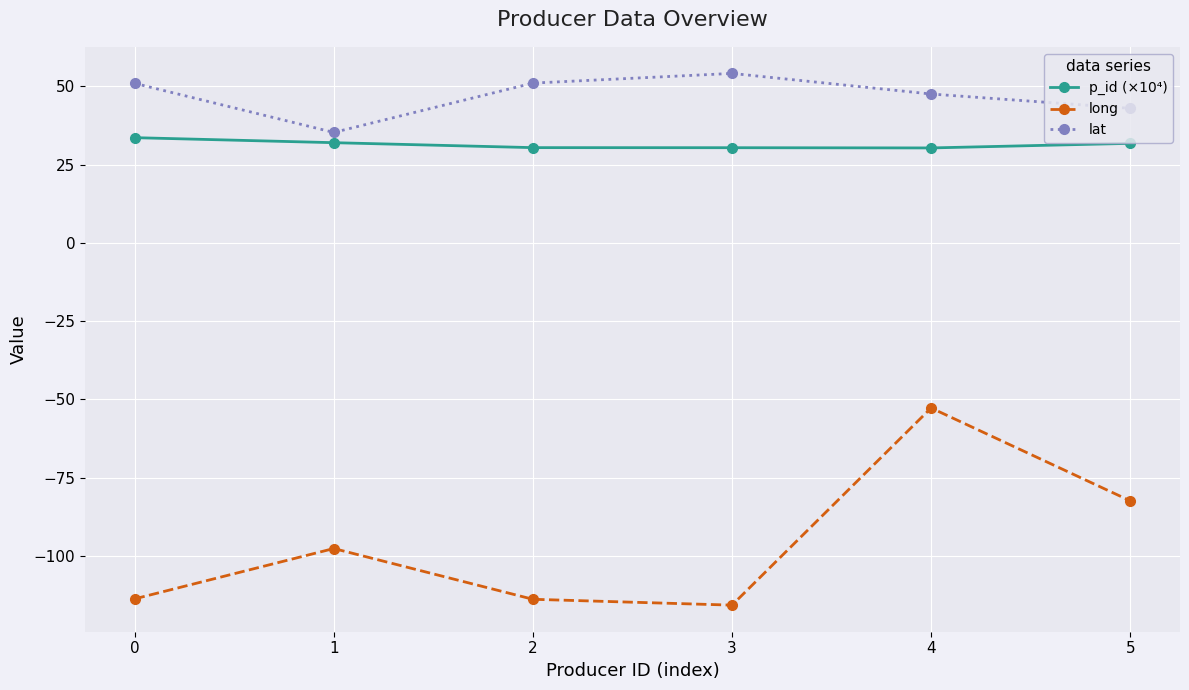

At which category is the sum across all series the highest?

4